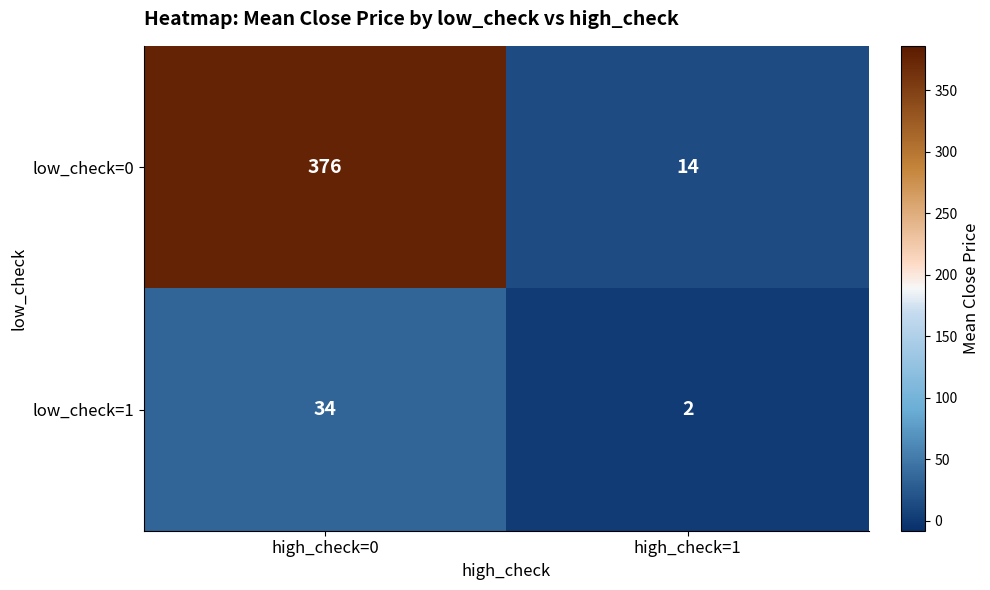

True or false: low_check=0 has a value of 14 at high_check=1.

True